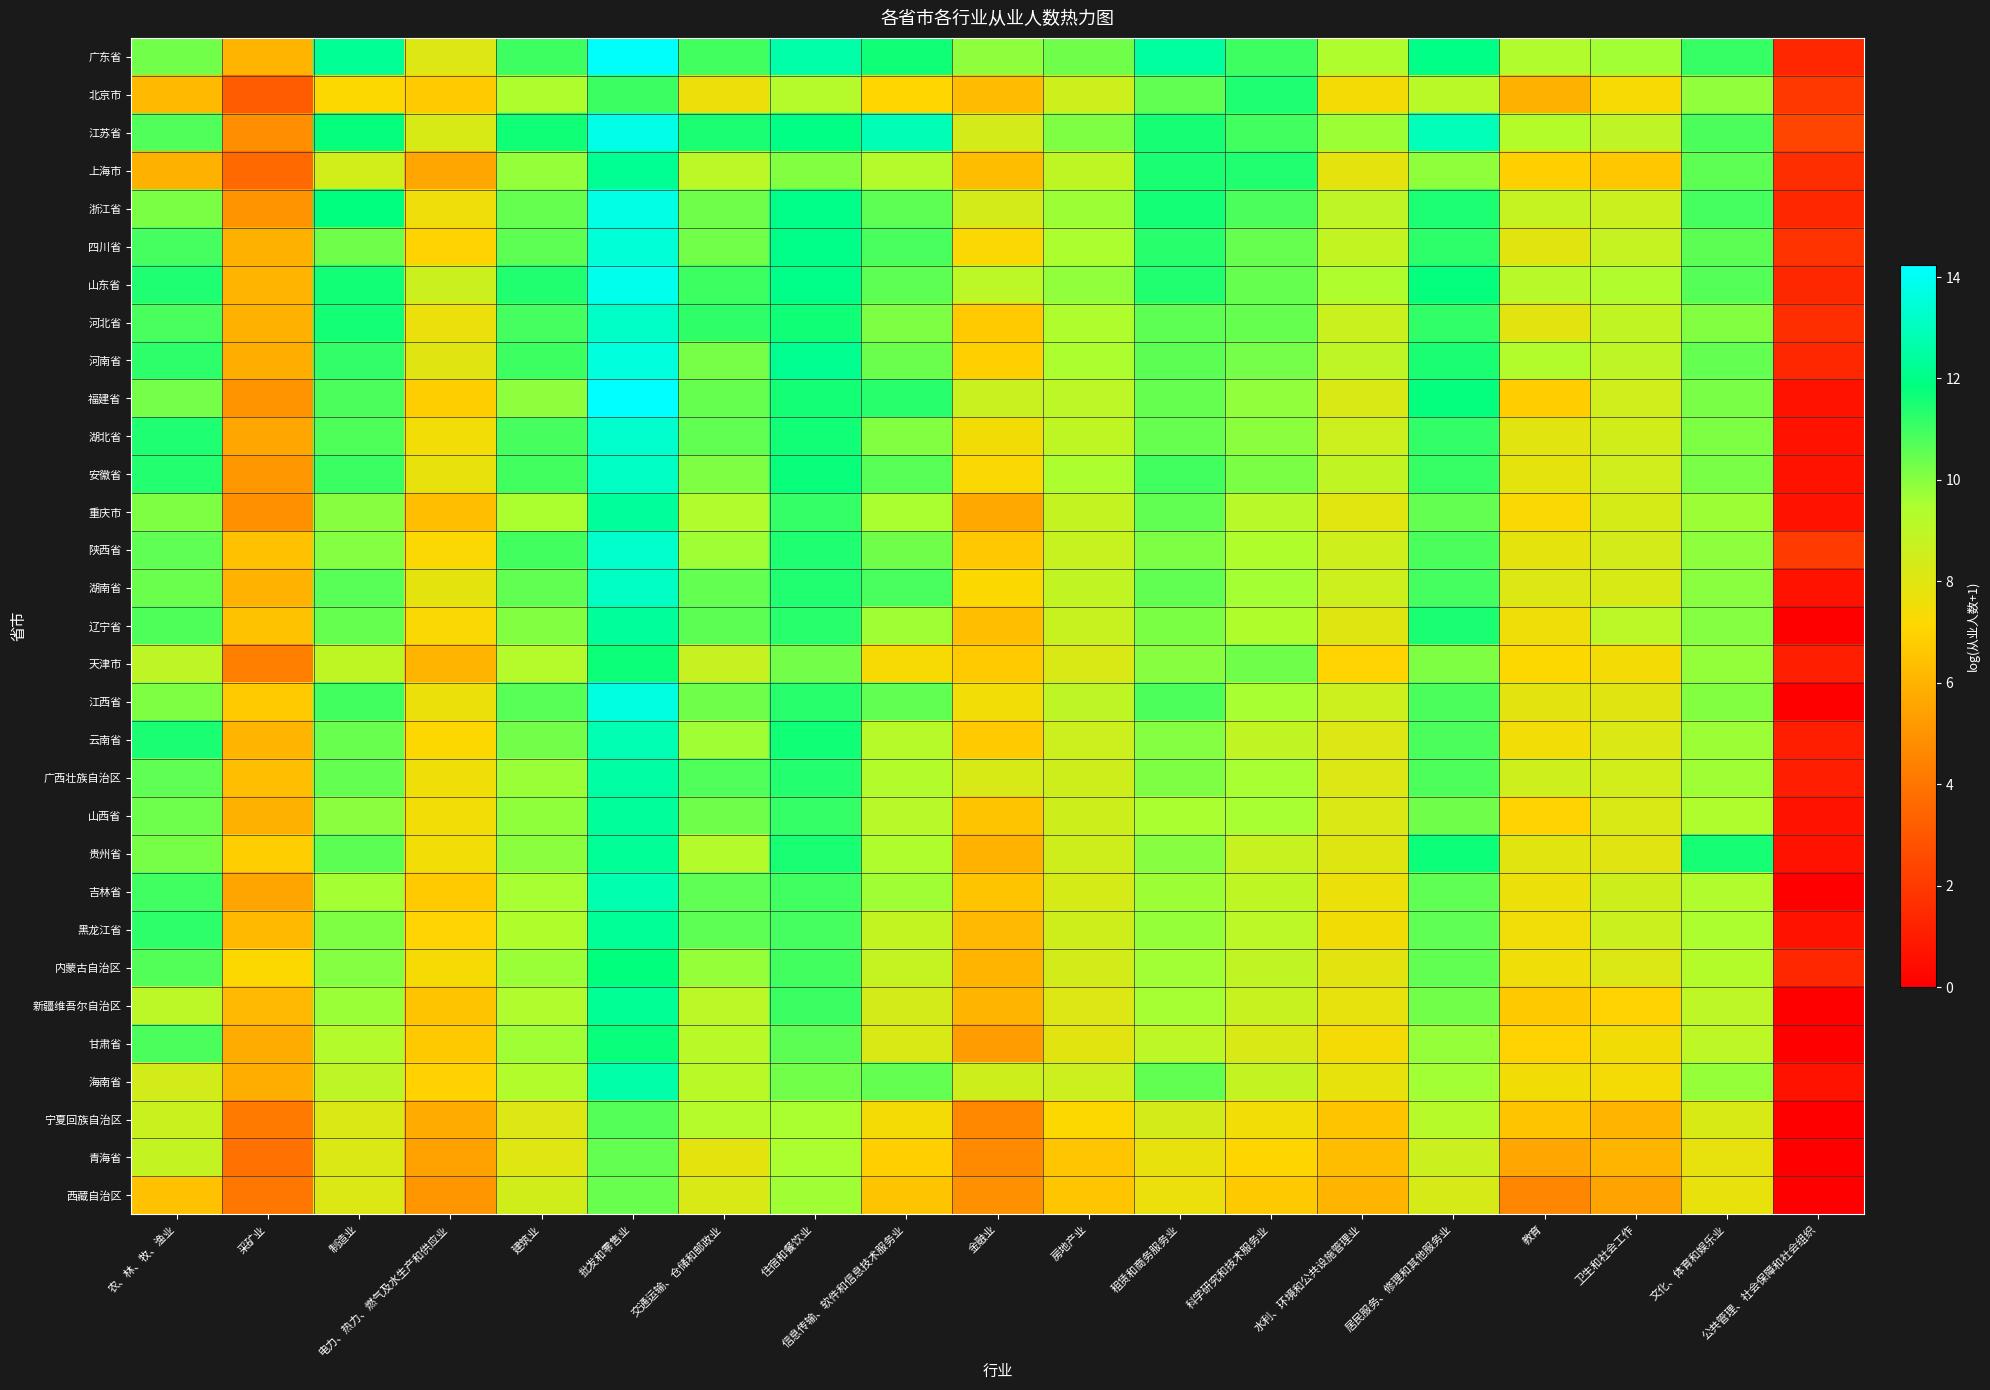

How many categories are shown in the chart?

19